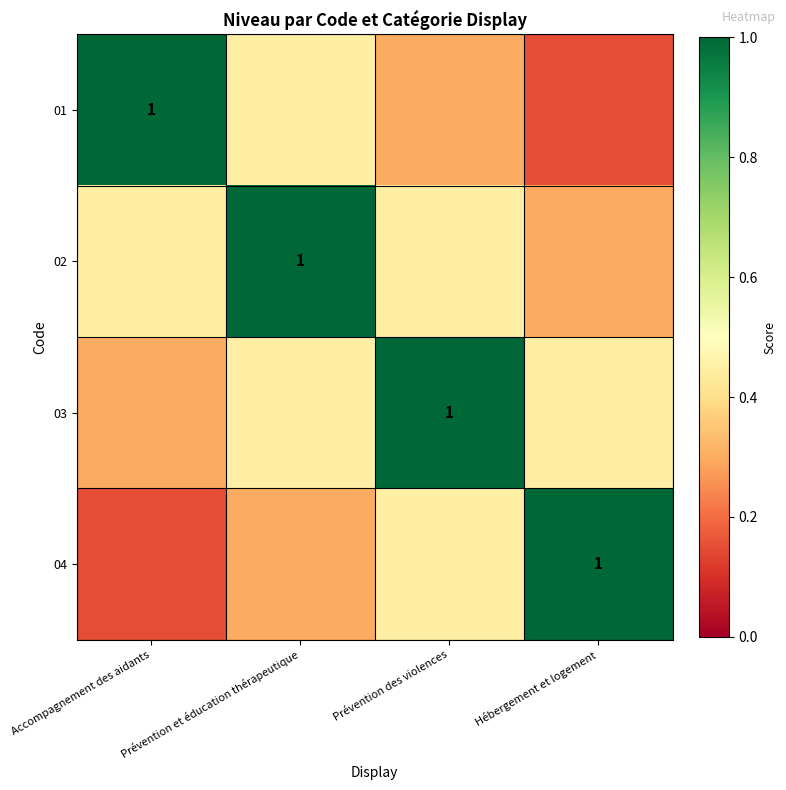

What is the lowest value of the 02 series?

0.3